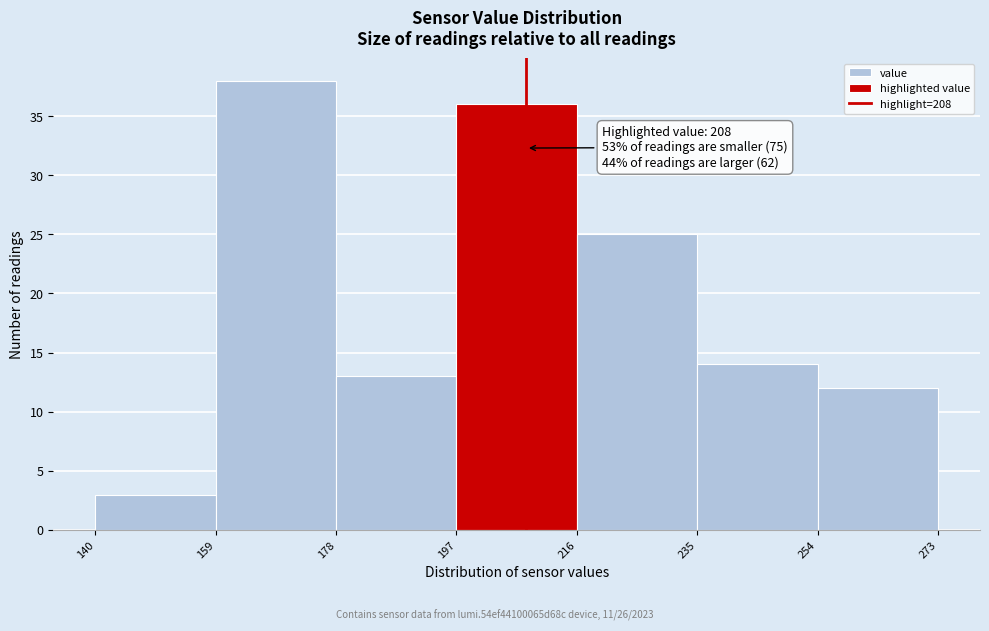

Which range on the x-axis has the tallest bar?

159 to 178